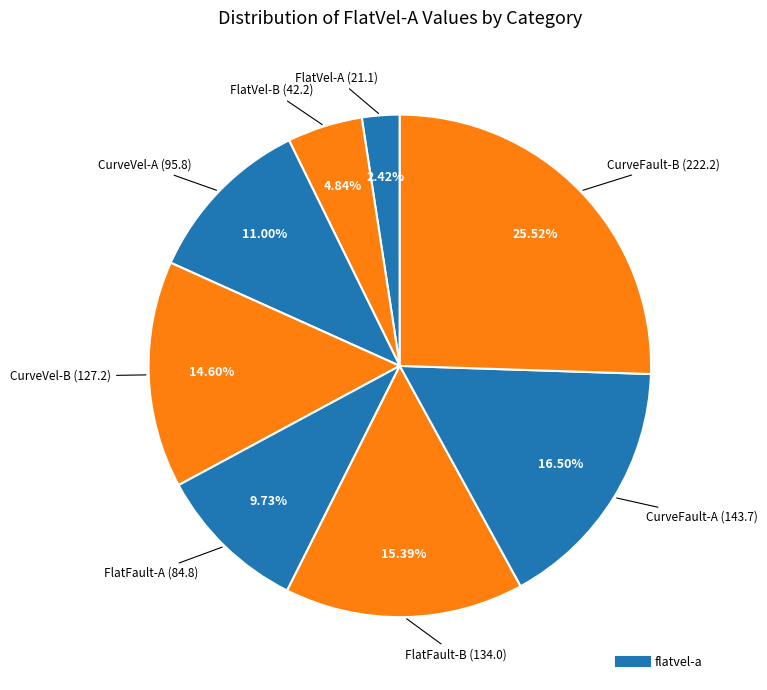

Is there any slice that represents more than half of the pie?

No